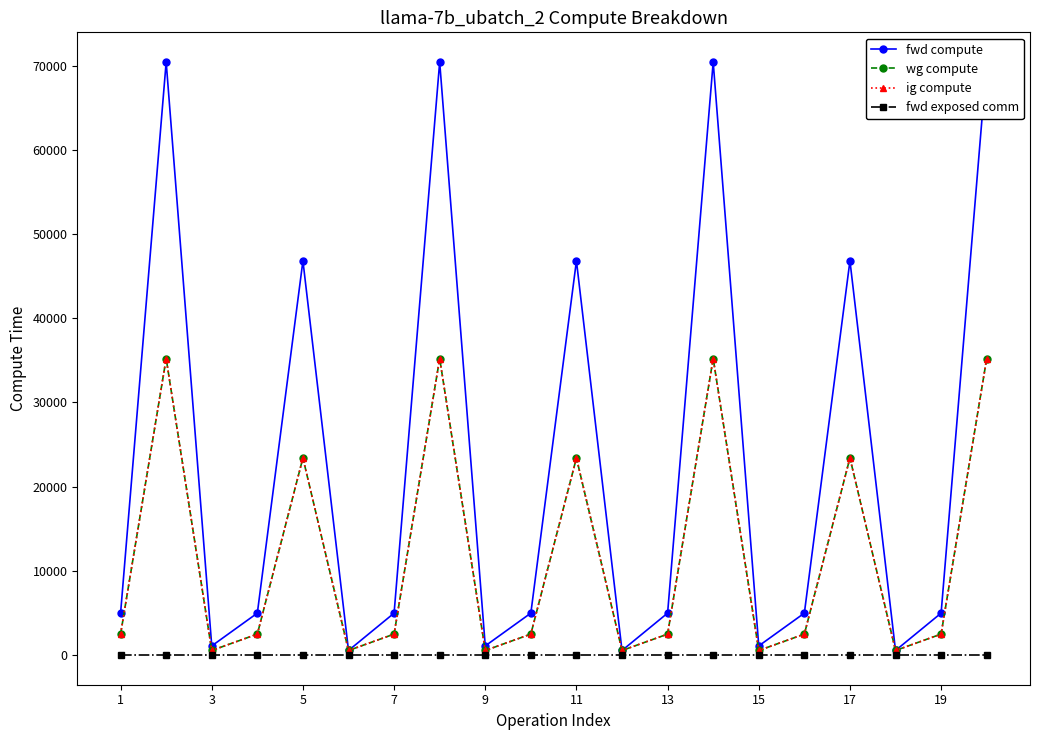

What is the total value across all series at 7?

9965.2